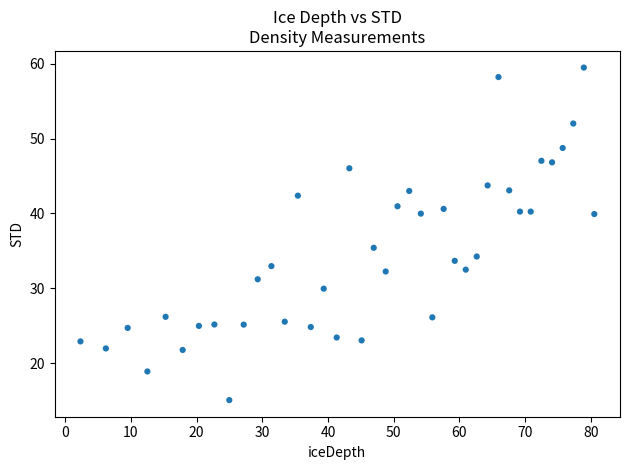

What Y value in the scatter plot is closest to 37?

35.4